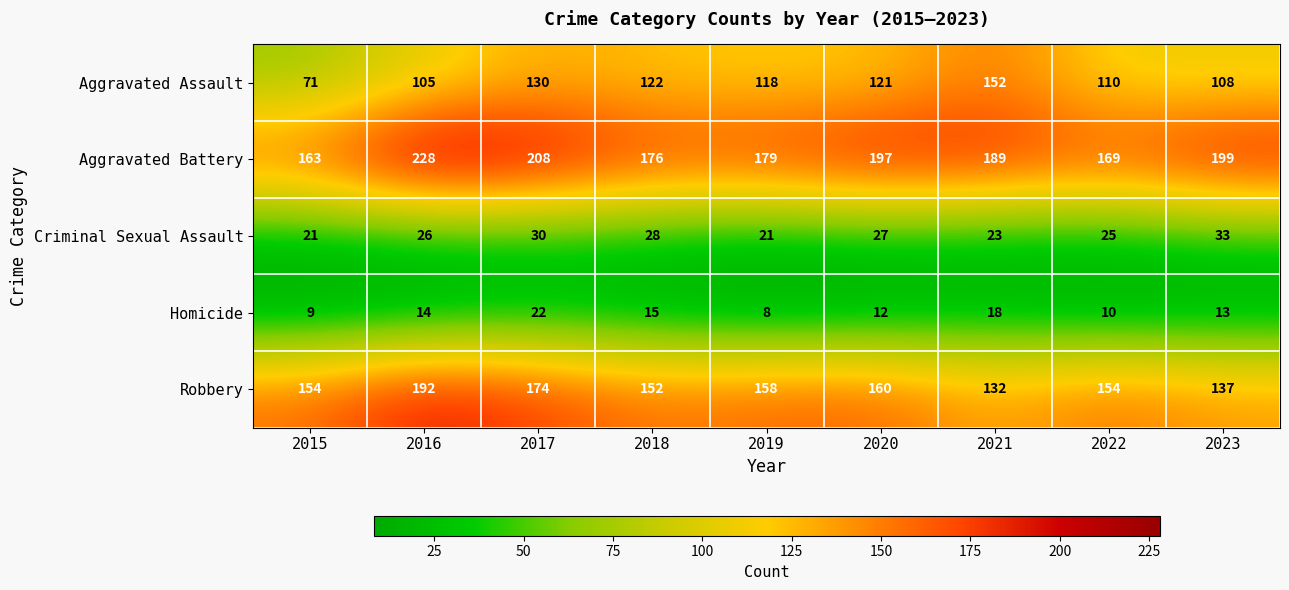

At which category is the sum across all series the highest?

2016